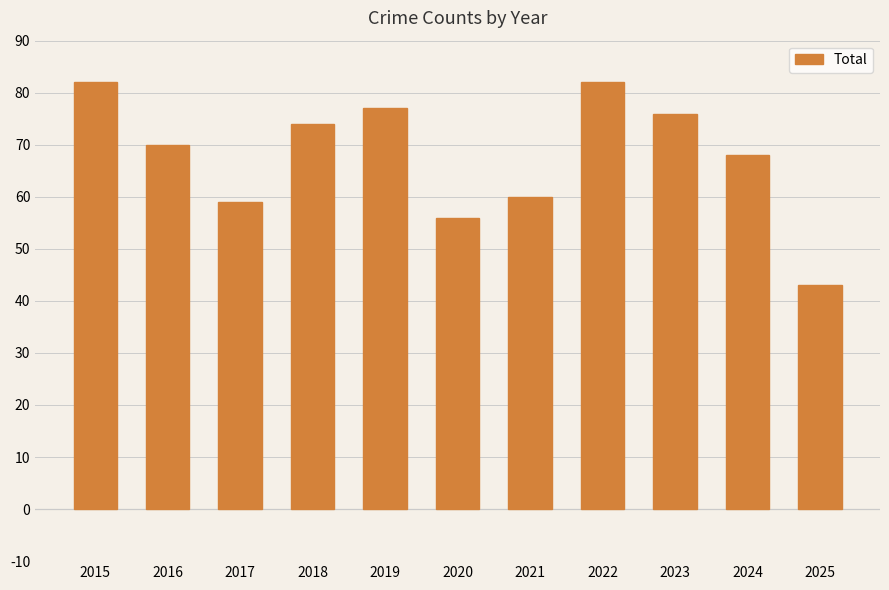

Count the number of data series in this chart.

1